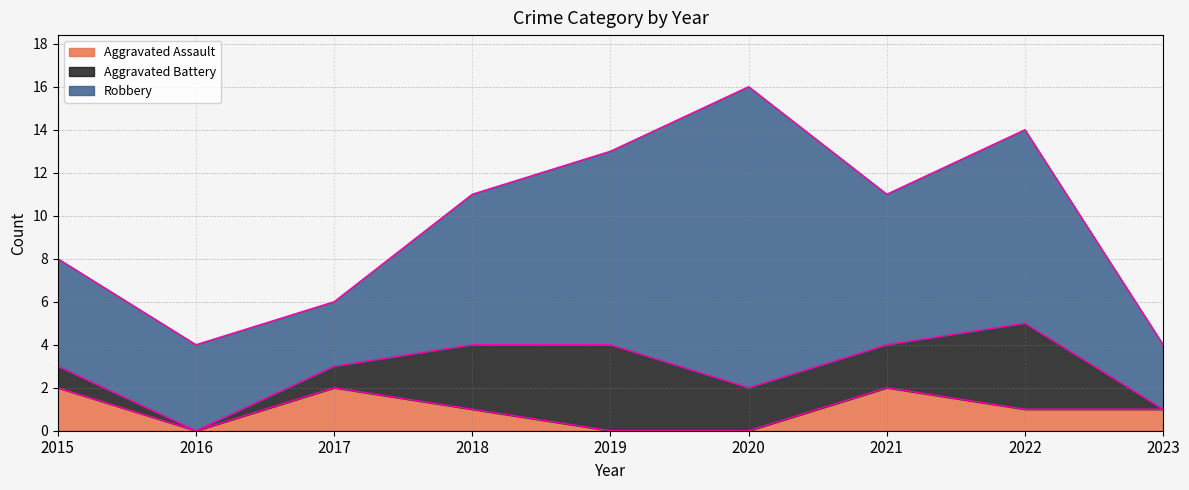

How many interior local valleys does the Aggravated Battery series have?

1